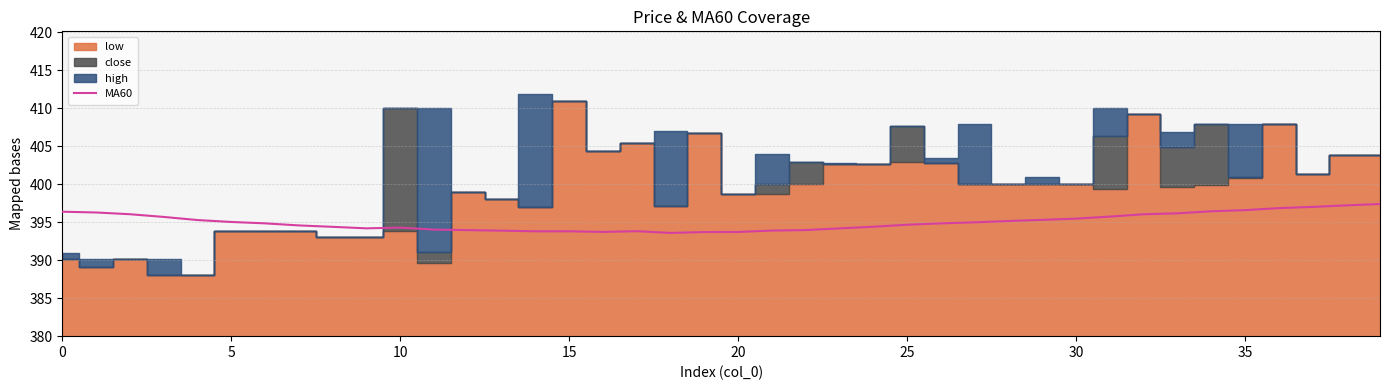

What is the maximum value for MA60?

397.4